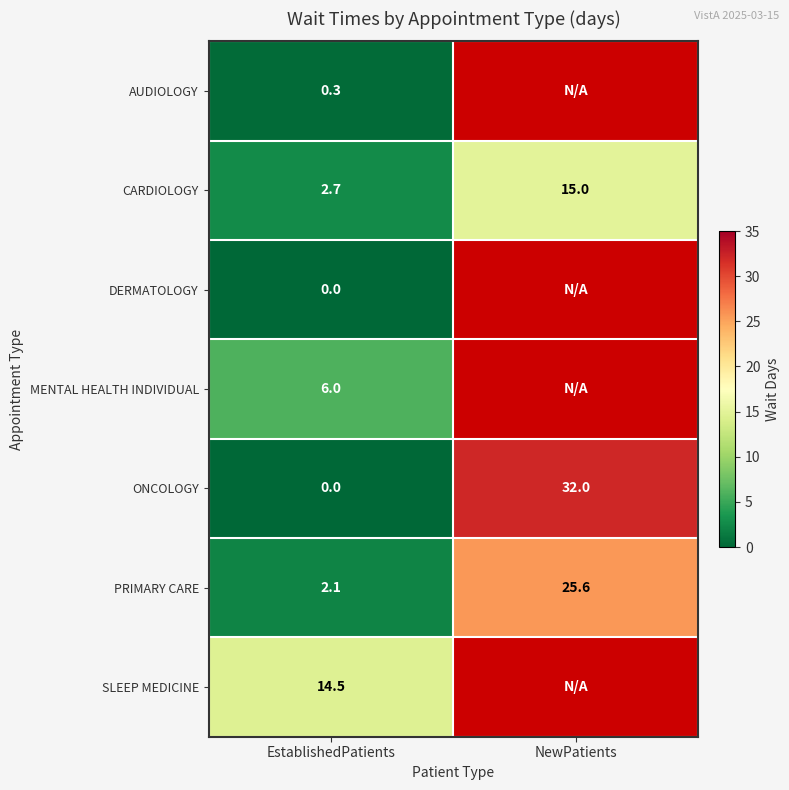

At how many categories does at least one series exceed 17?

1